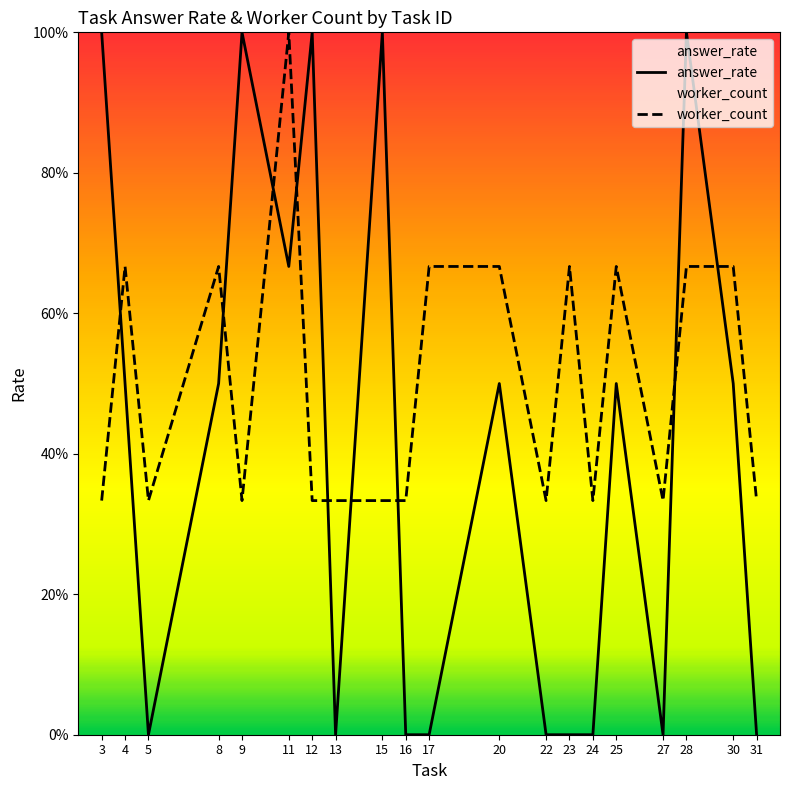

True or false: answer_rate has a value of 0.9 at 20.

False